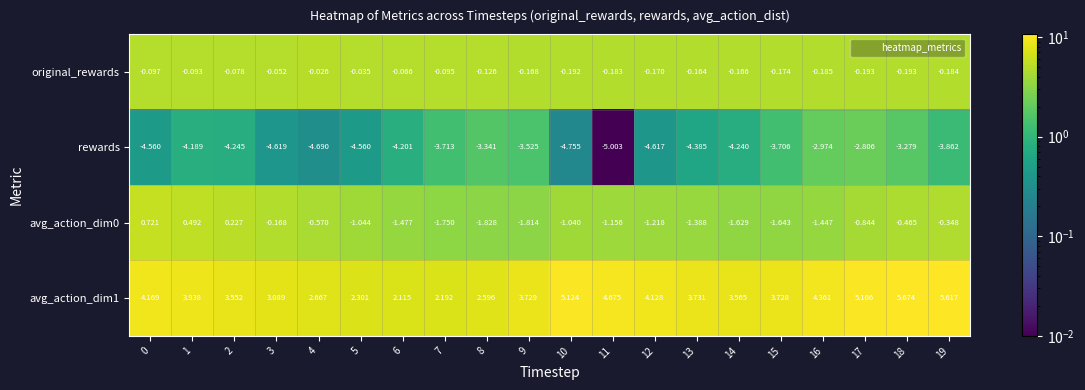

Is the value of avg_action_dim0 at 15 greater than the value of avg_action_dim1 at 3?

No